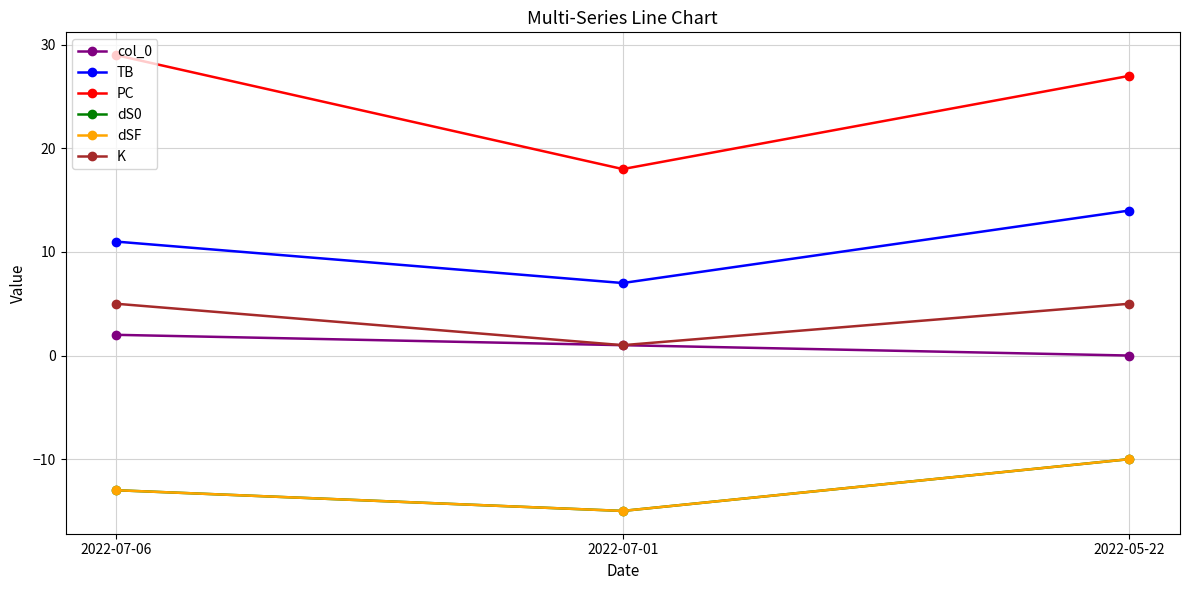

Does the chart have visible grid lines?

Yes